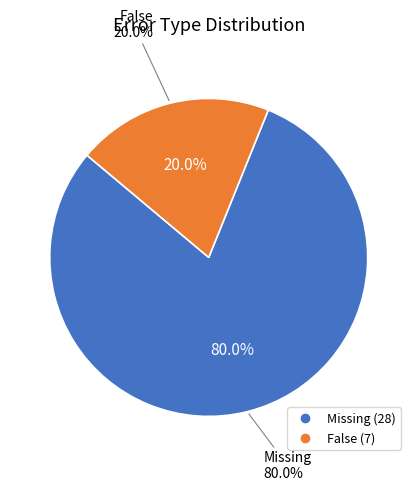

Is there any slice that represents more than half of the pie?

Yes